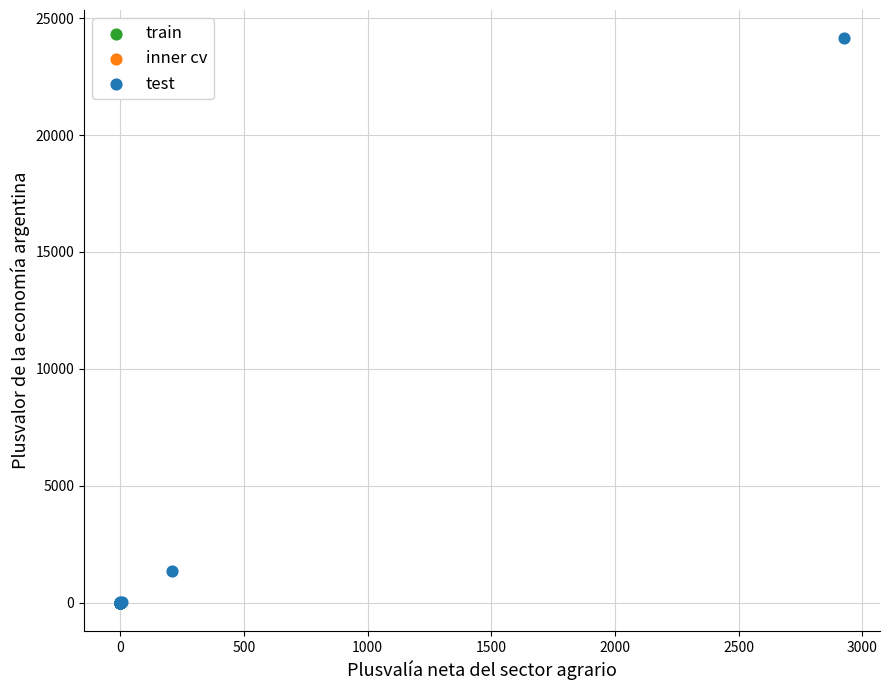

Which series has the largest Y range (max minus min)?

test